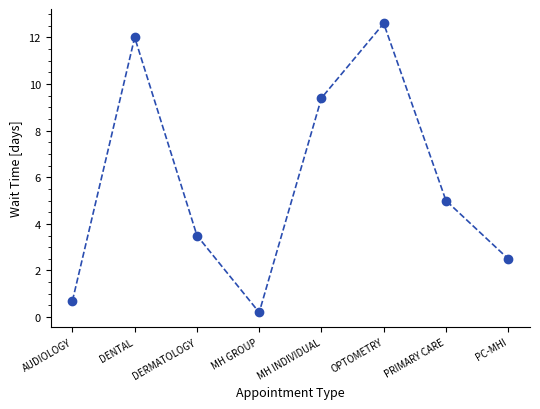

Where is the data nearest to the value 6?

PRIMARY CARE